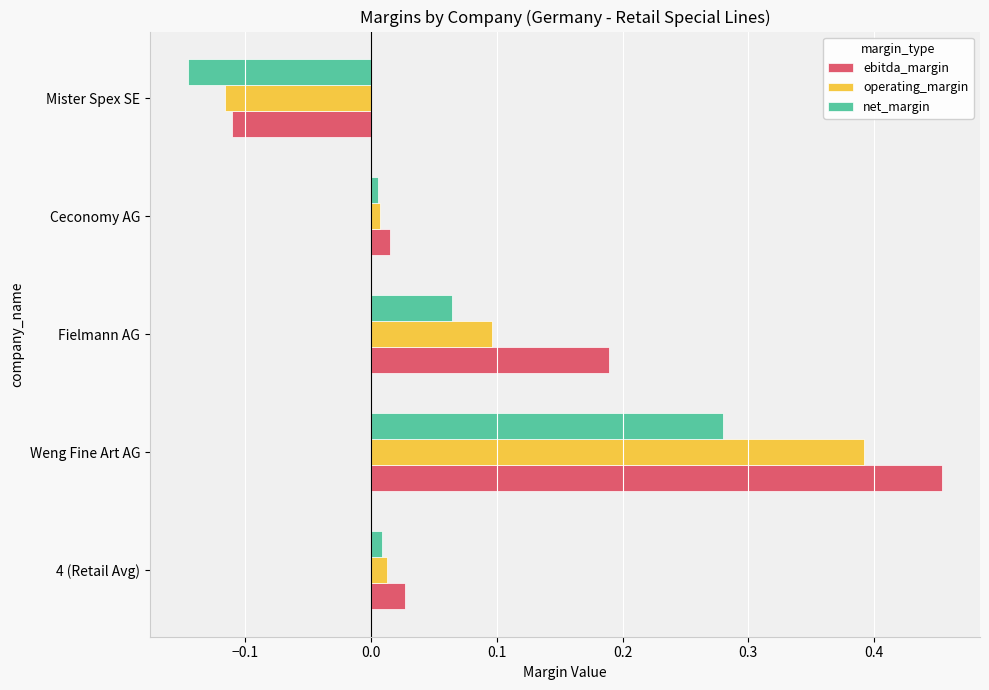

Which series has the largest range (max minus min)?

ebitda_margin